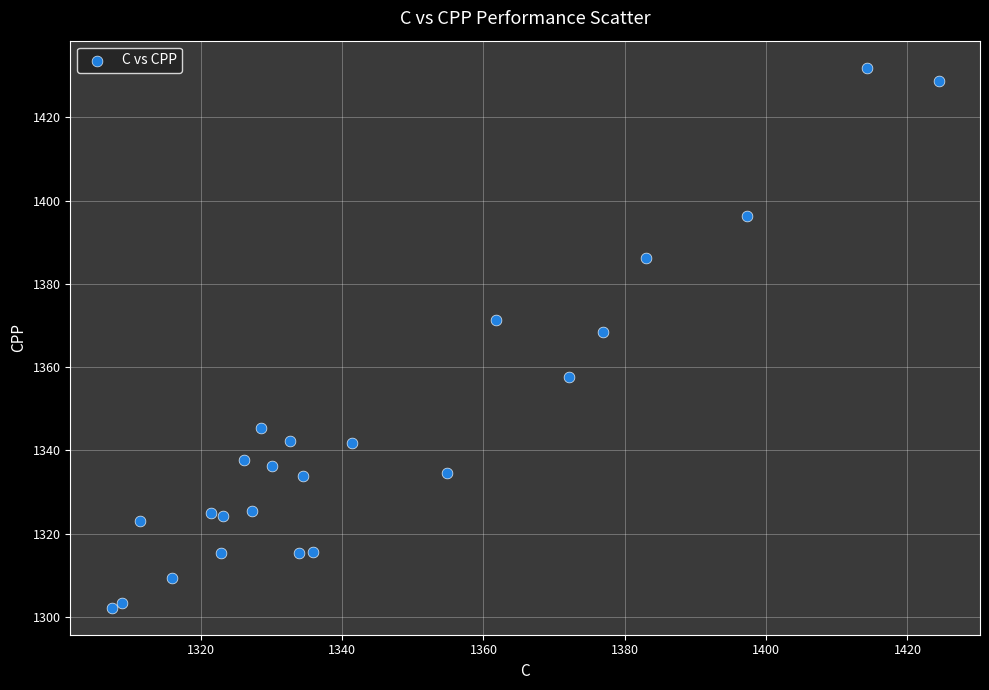

What is the range of Y values (max minus min)?

129.8